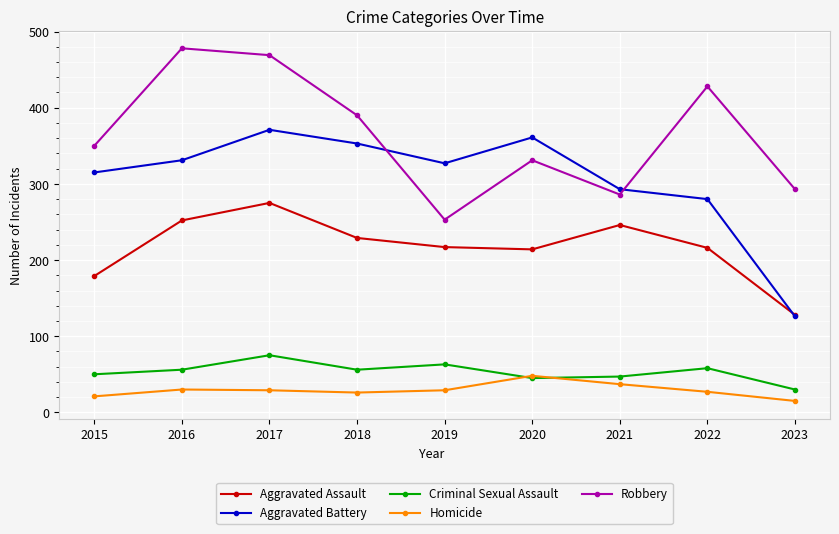

What is the value of the Aggravated Battery point at the 8th from the left?

280